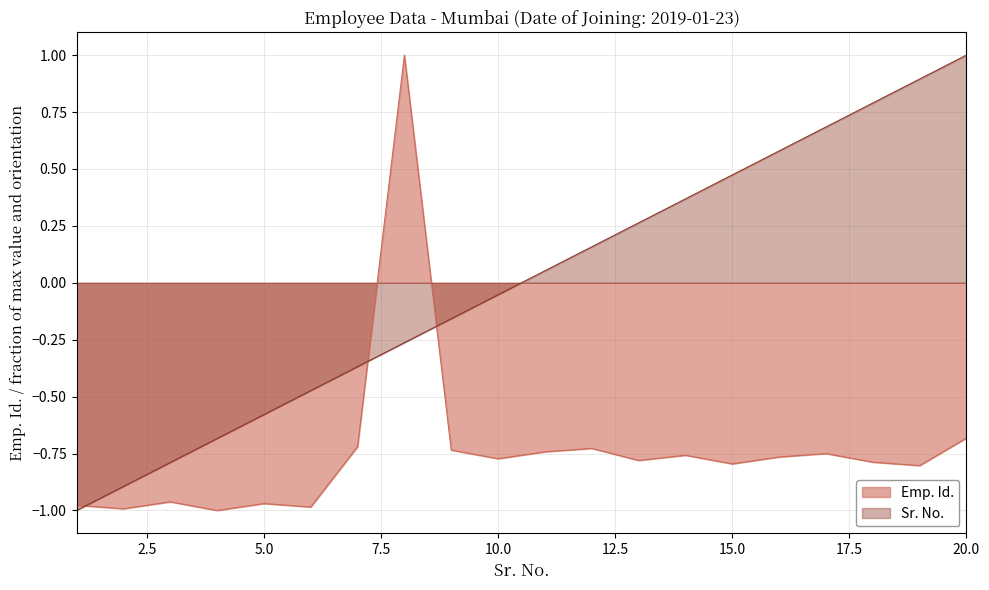

Between 1 and 17, which series saw the biggest shift?

Sr. No.